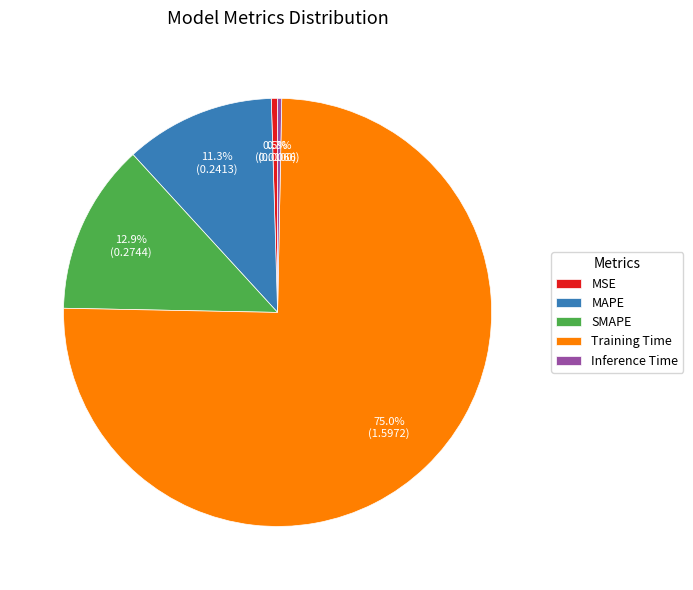

Is it true that SMAPE is 13% of the pie?

True